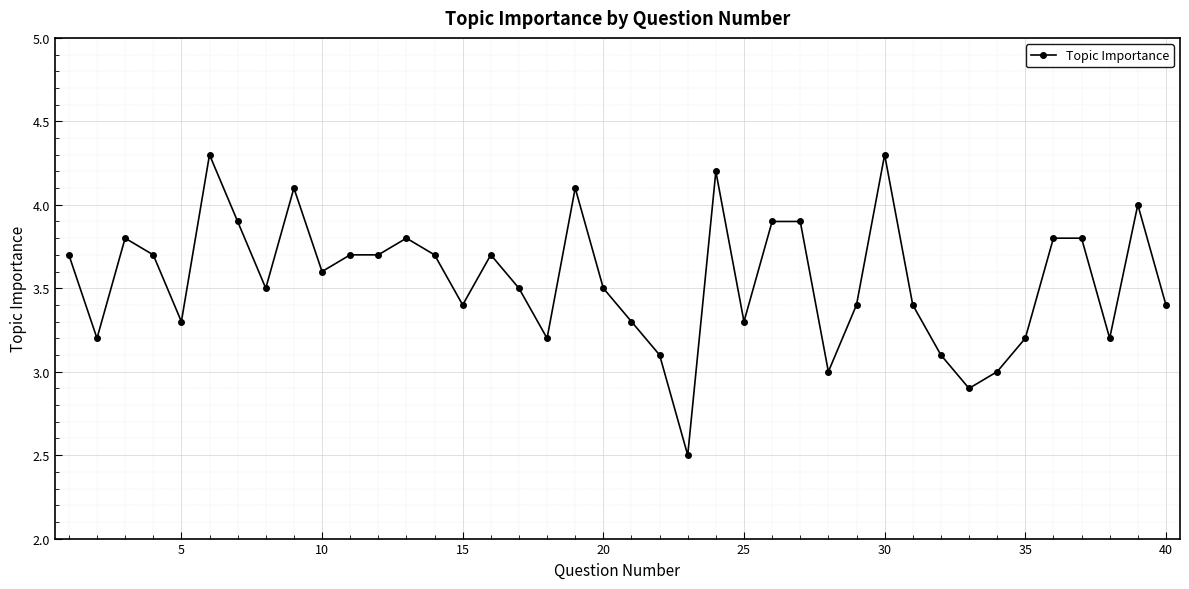

What is the difference between the second highest and minimum values?

1.8